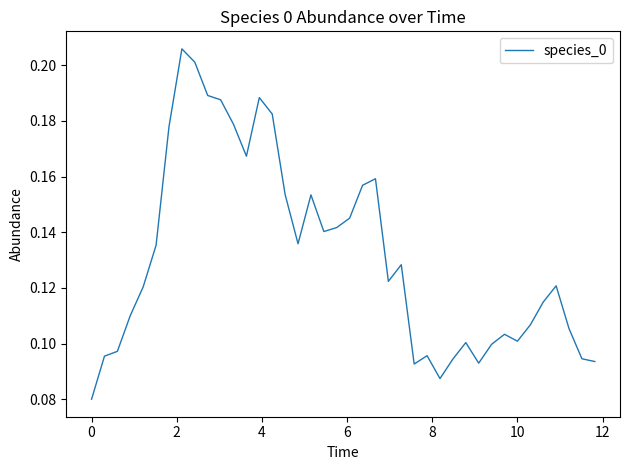

Does the chart have visible grid lines?

No